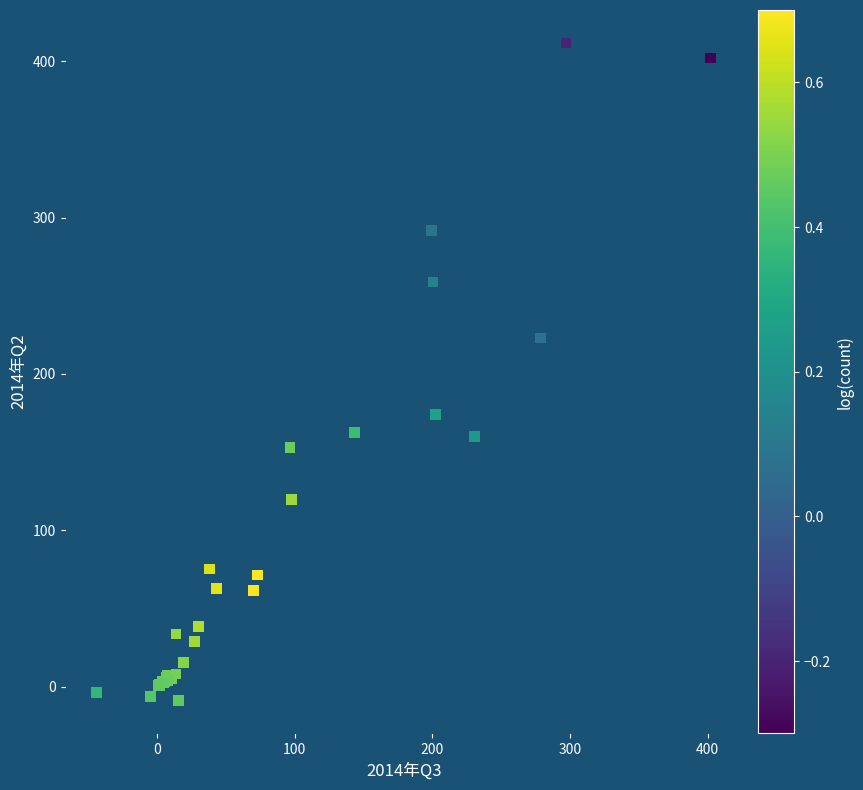

What Y value in the scatter plot is closest to 201?

223.0